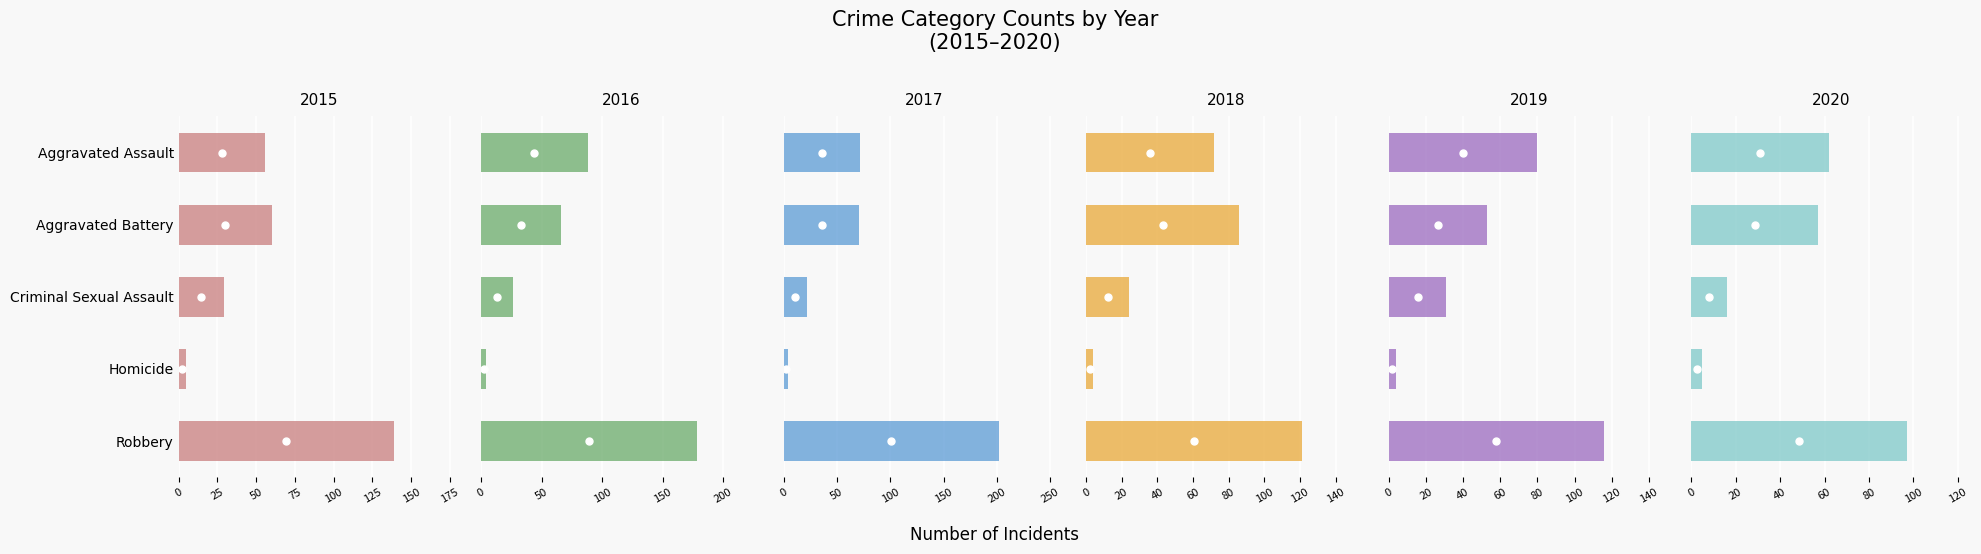

Reading left to right, list all the values displayed in this chart.

2015: Aggravated Assault=56	Aggravated Battery=60	Criminal Sexual Assault=29	Homicide=5	Robbery=139
2016: Aggravated Assault=88	Aggravated Battery=66	Criminal Sexual Assault=26	Homicide=4	Robbery=178
2017: Aggravated Assault=72	Aggravated Battery=71	Criminal Sexual Assault=22	Homicide=4	Robbery=202
2018: Aggravated Assault=72	Aggravated Battery=86	Criminal Sexual Assault=24	Homicide=4	Robbery=121
2019: Aggravated Assault=80	Aggravated Battery=53	Criminal Sexual Assault=31	Homicide=4	Robbery=116
2020: Aggravated Assault=62	Aggravated Battery=57	Criminal Sexual Assault=16	Homicide=5	Robbery=97